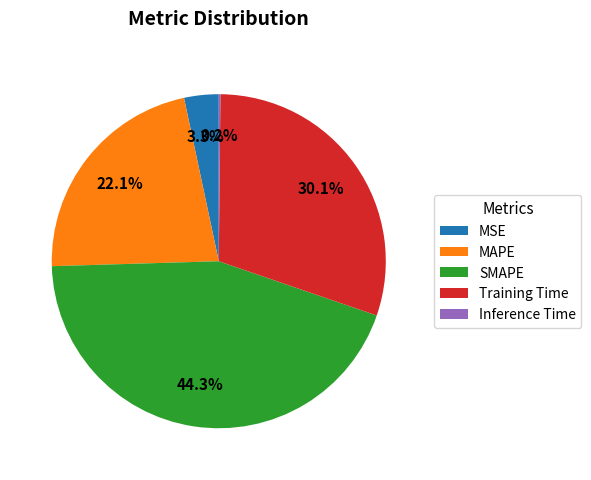

Is the sum of Training Time and MAPE greater than half?

Yes